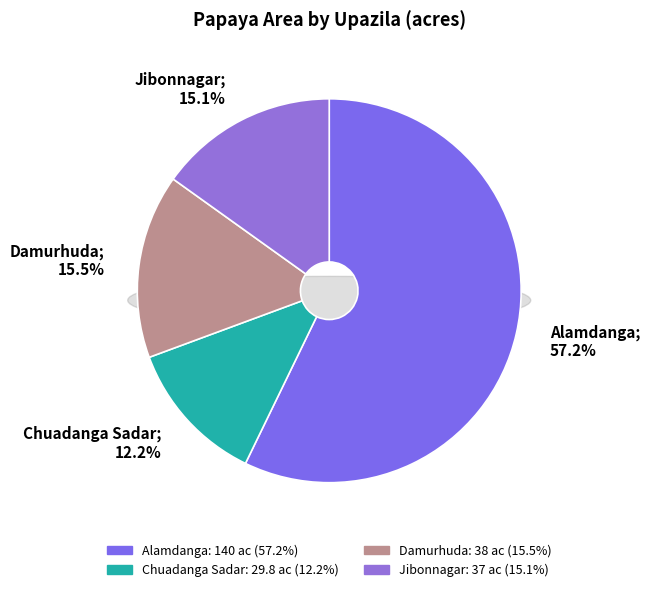

True or false: Damurhuda accounts for 23% of the total.

False